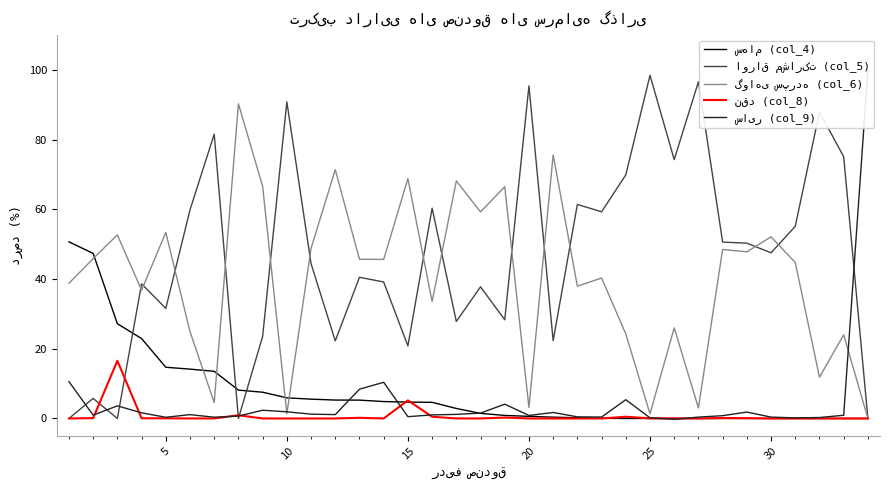

Is the value of سهام (col_4) at 12 greater than the value of گواهی سپرده (col_6) at 18?

No